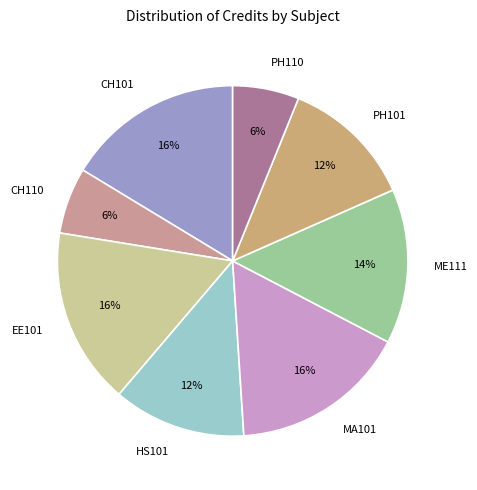

The HS101 slice represents 12% of the pie. True or false?

True